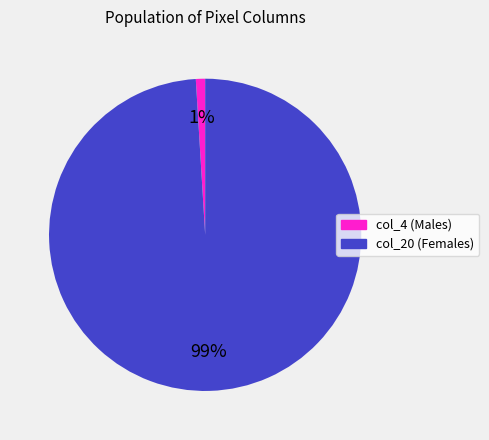

Which category has the biggest portion of the pie?

col_20 (Females)